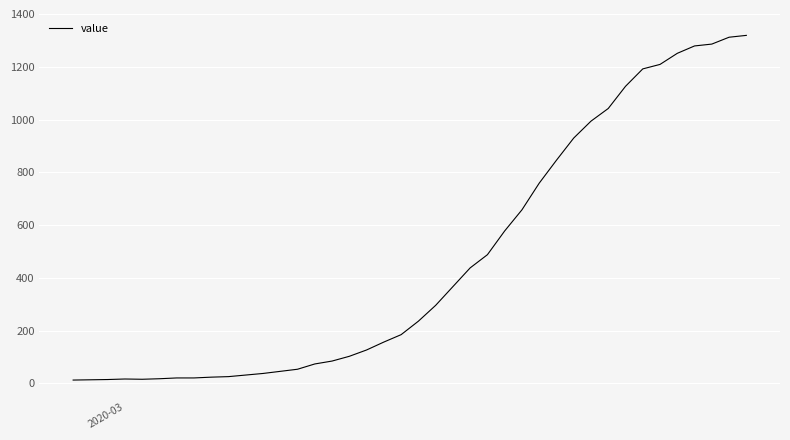

What is the average value?

467